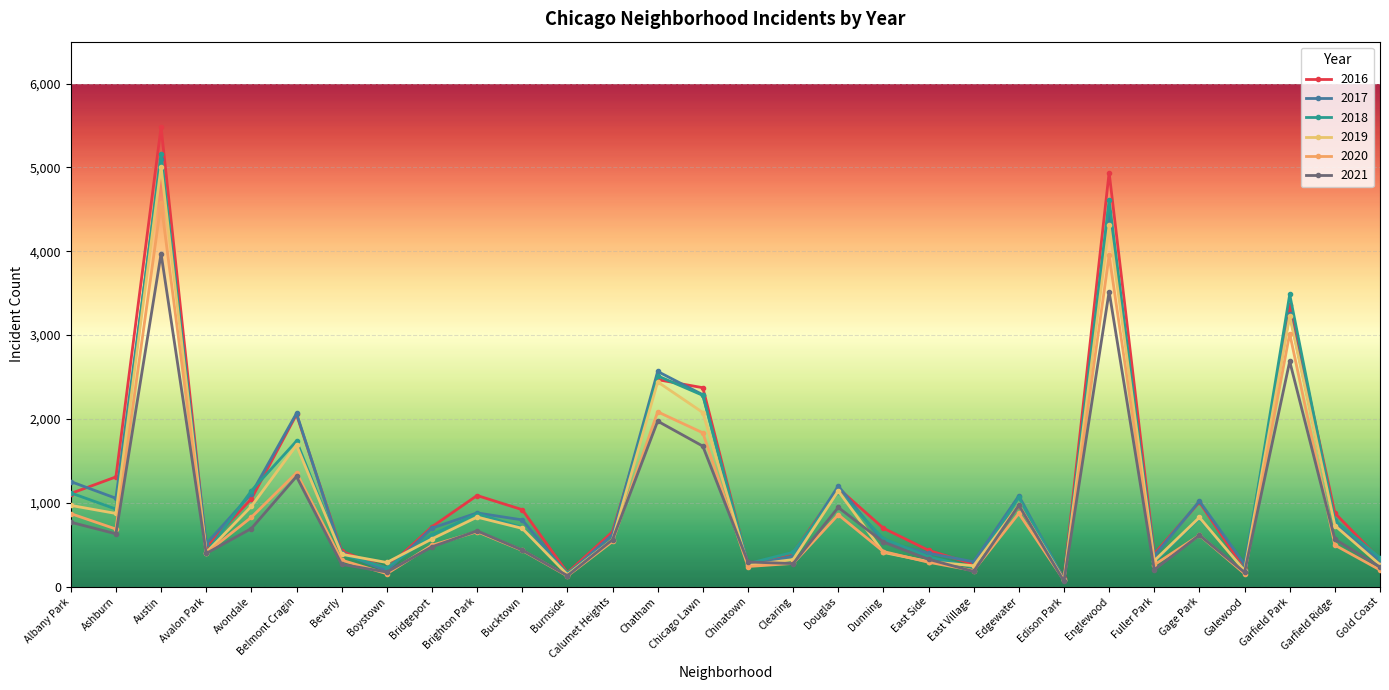

What is the sum of all 2017 values?

34300